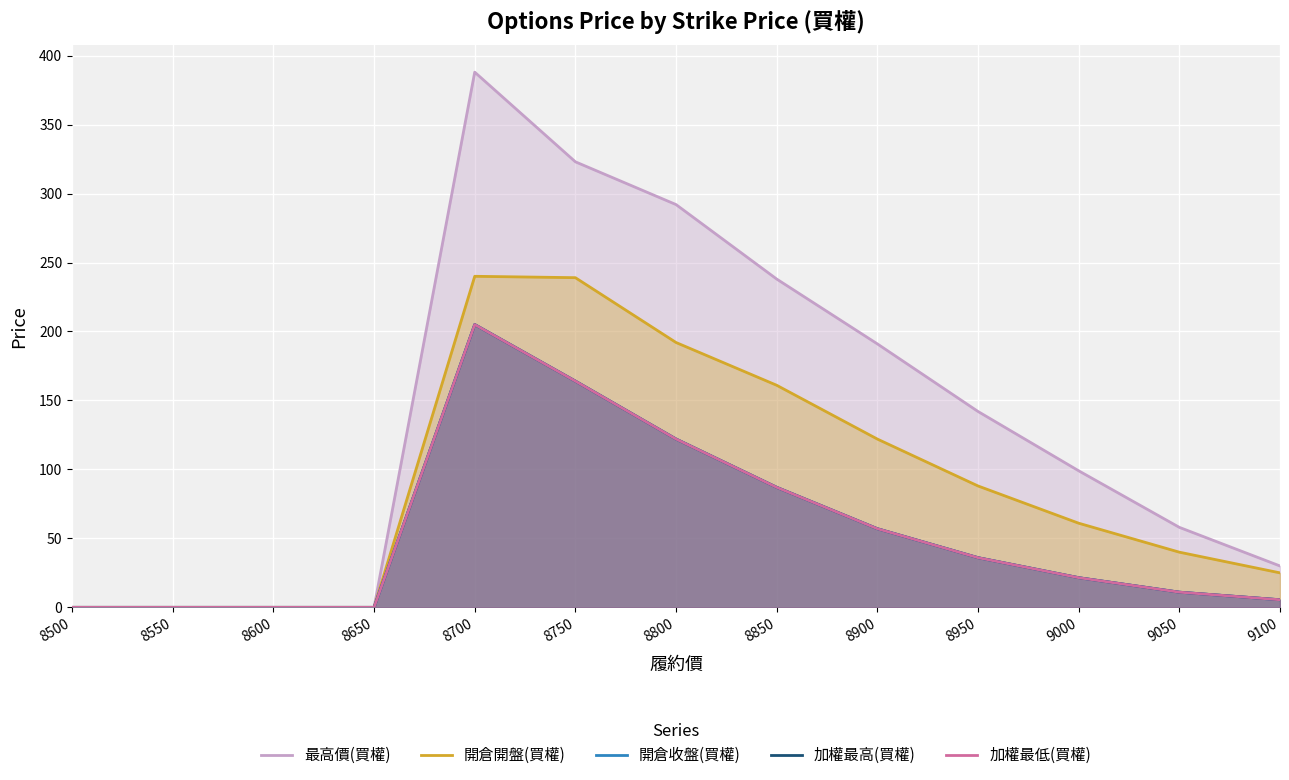

List the labels in order of 最高價(買權) value, largest first.

8700, 8750, 8800, 8850, 8900, 8950, 9000, 9050, 9100, 8500, 8550, 8600, 8650